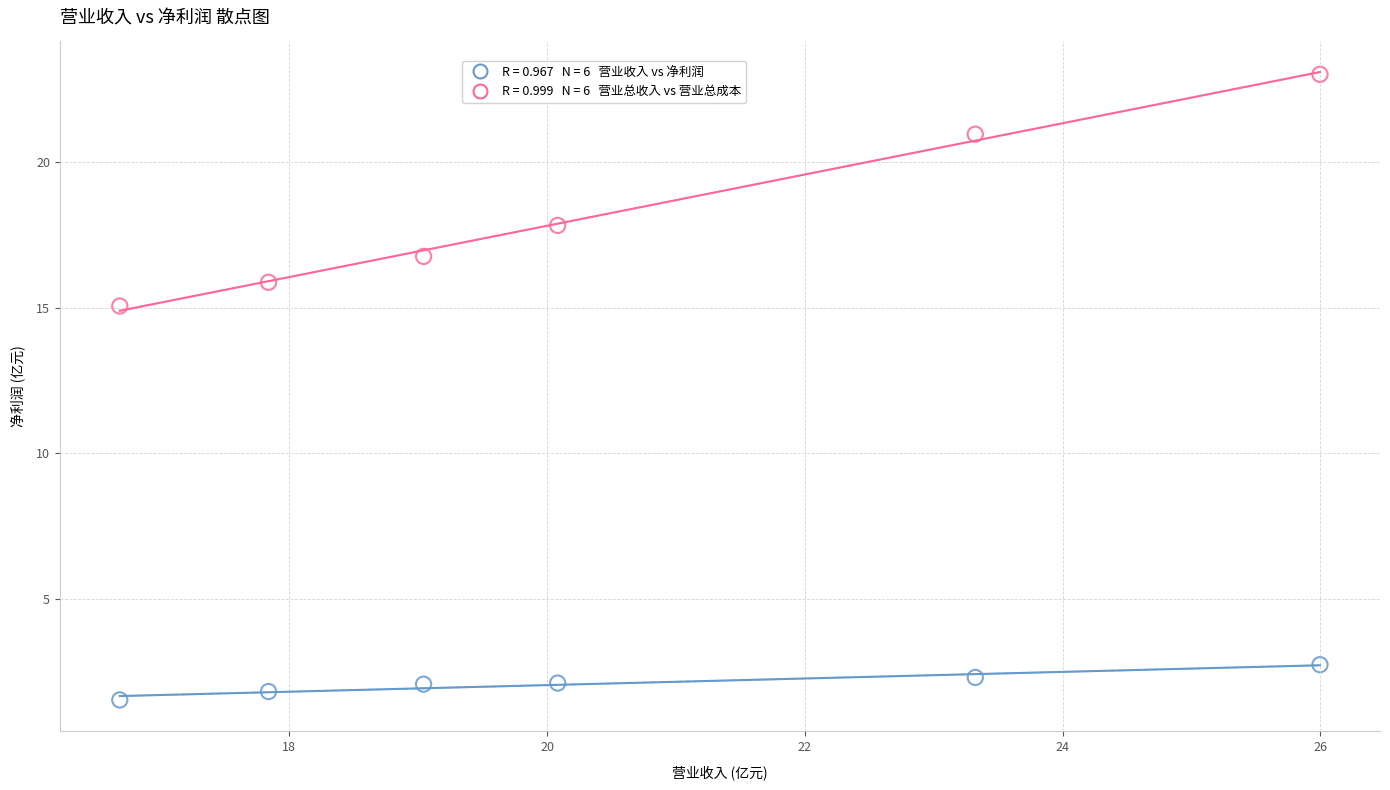

Across all data points, what is the range of Y values (max minus min)?

21.5